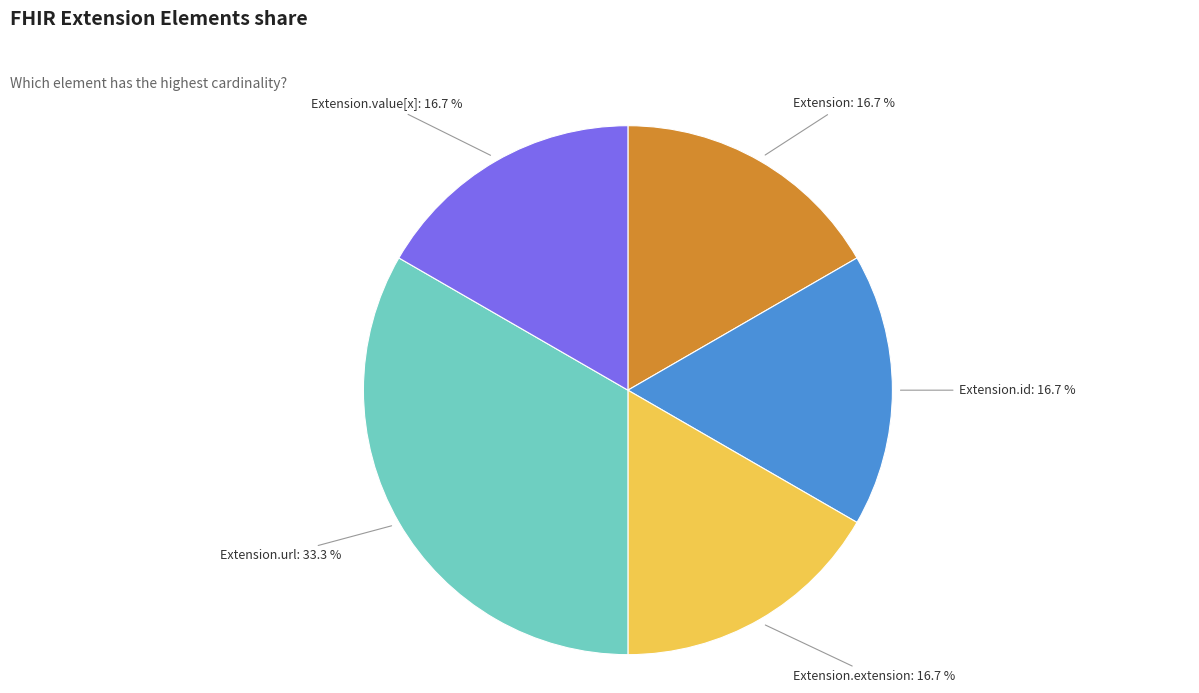

To the nearest percent, what percentage of the pie is Extension.extension?

17%